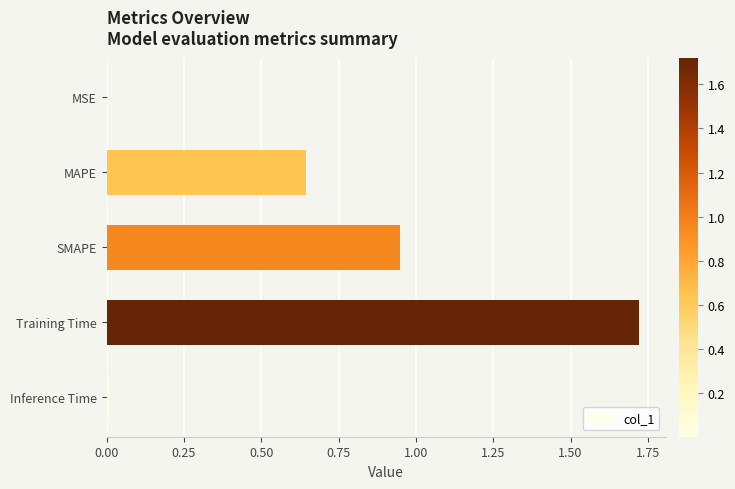

Which label corresponds to the largest value in the chart?

Training Time